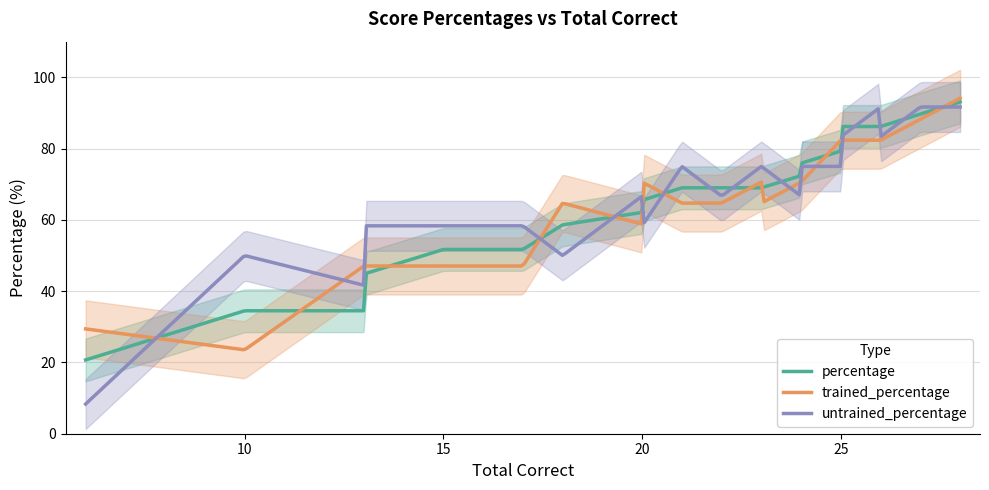

What is the value of the percentage point at the 24th from the left?

79.3